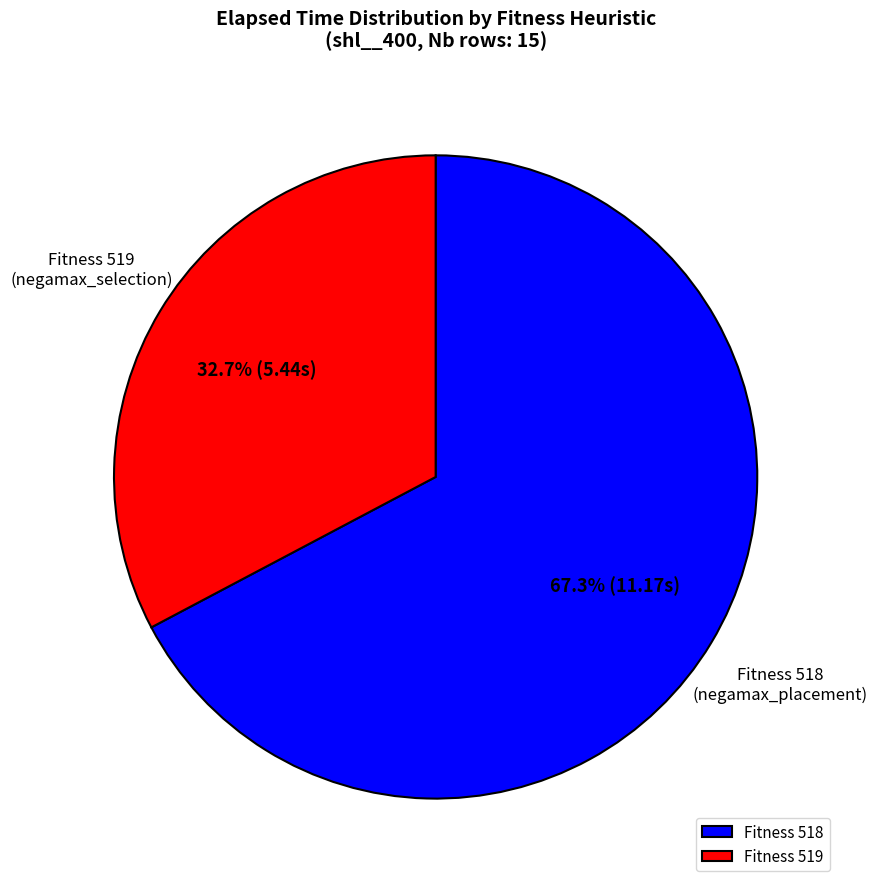

Which category has the biggest portion of the pie?

Fitness 518